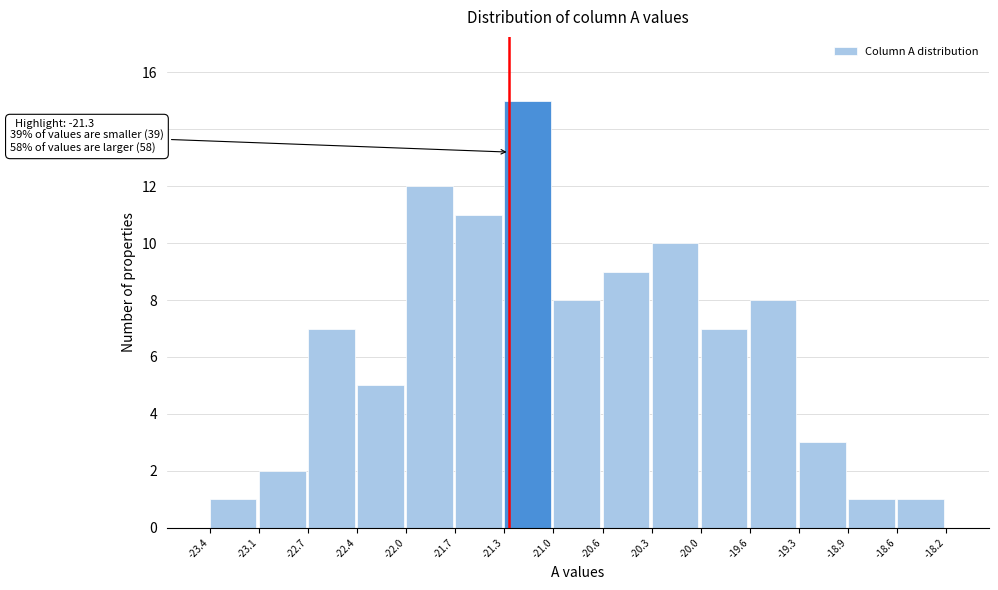

Over which range of the x-axis is the bar tallest?

-21.3 to -21.0